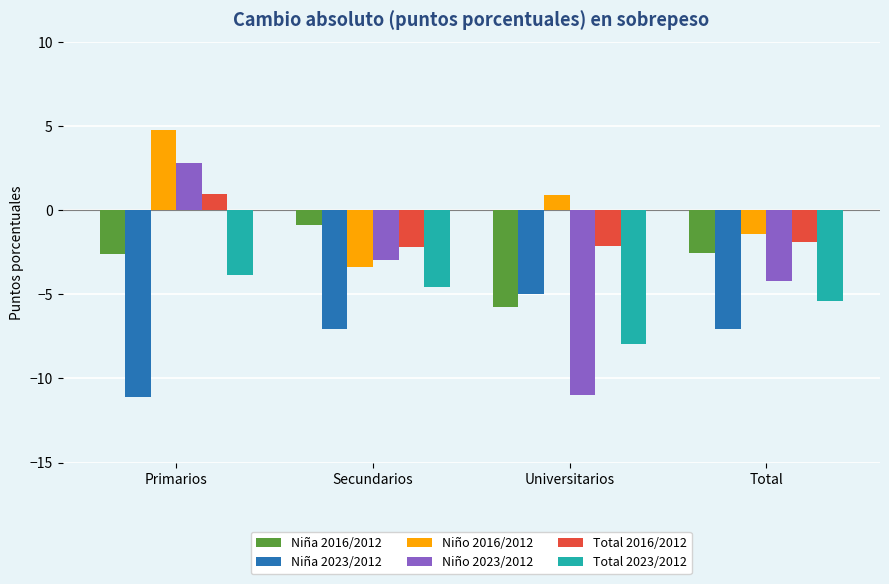

What is the label of the 2nd bar from the right?

Universitarios